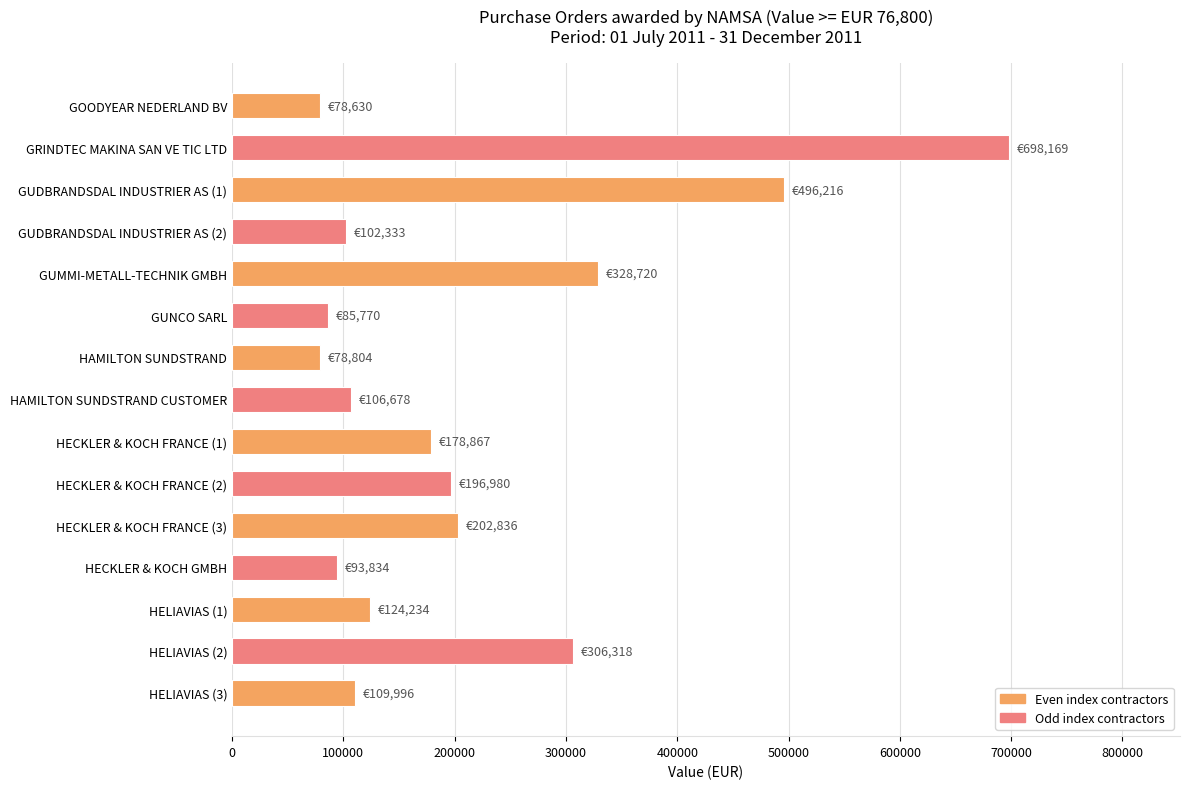

What is the greatest value displayed?

698169